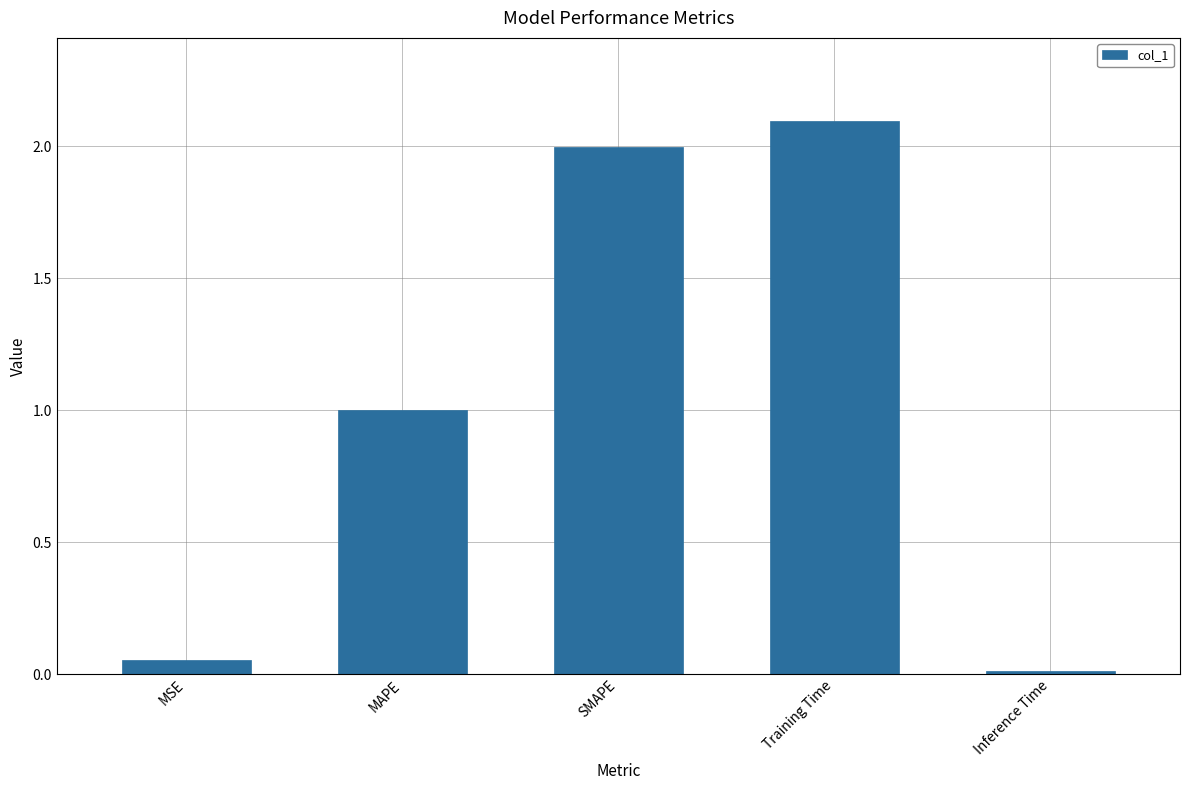

What is the value of the 2nd bar from the left?

1.0